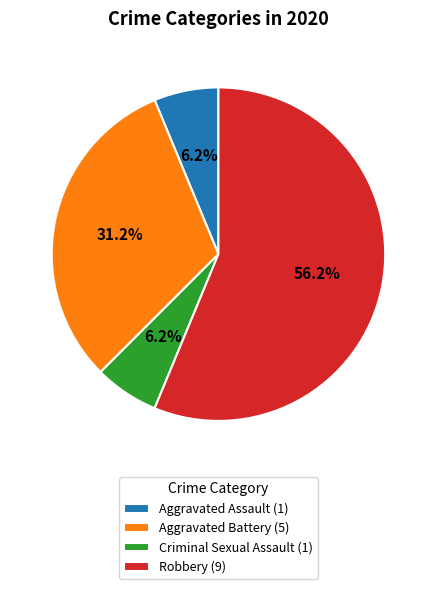

True or false: Criminal Sexual Assault accounts for 1% of the total.

False